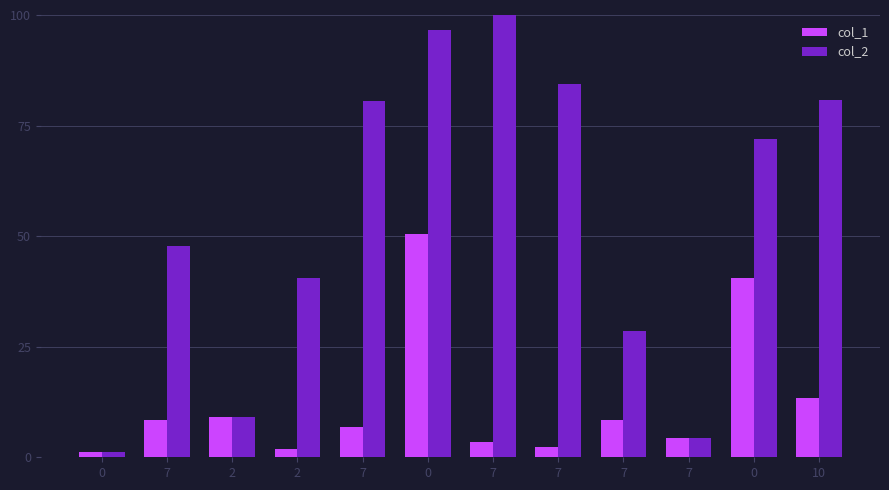

What is the label of the 12th bar from the left?

10